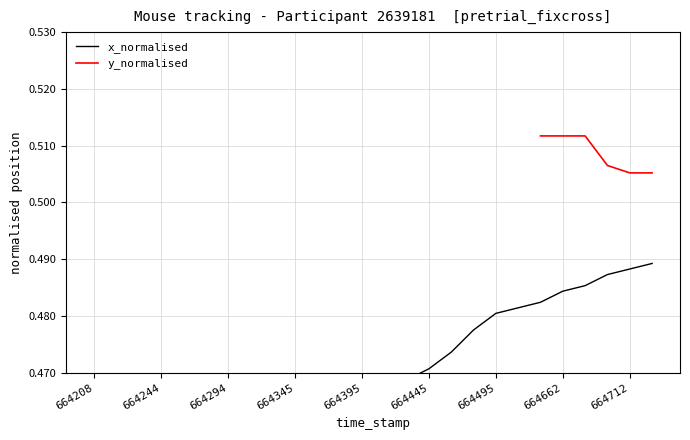

Is it true that the value at 664478 is 0.3?

False